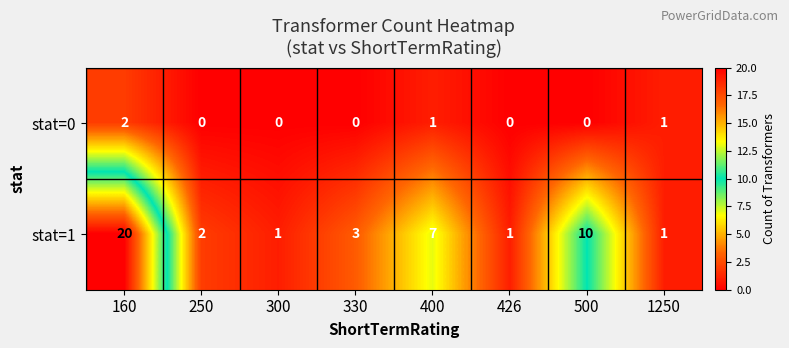

Rank the series by their average value, from lowest to highest.

stat=0, stat=1